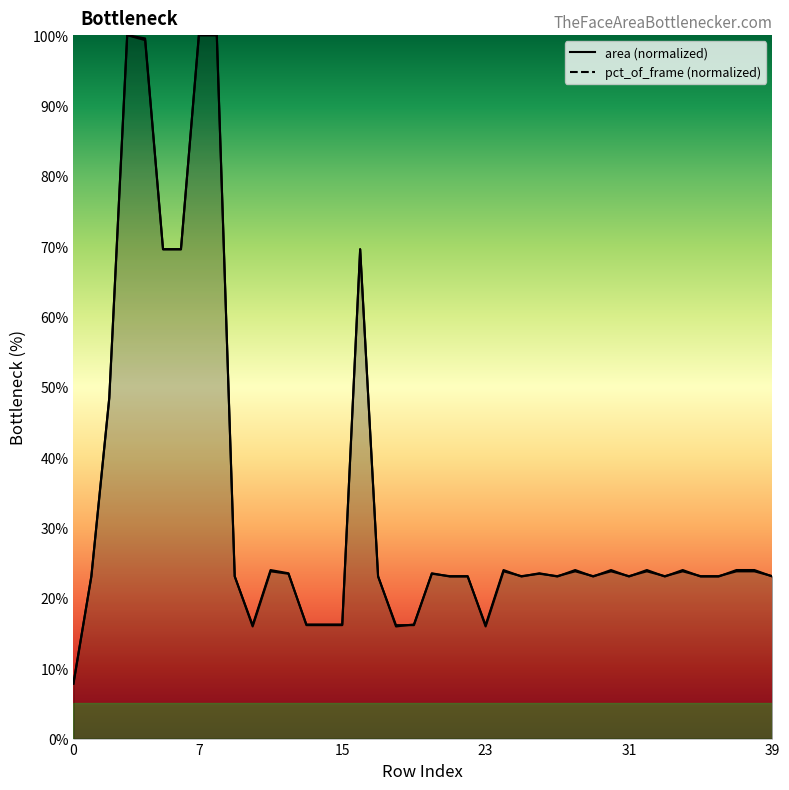

What is the total value across all series at 6?

139.1